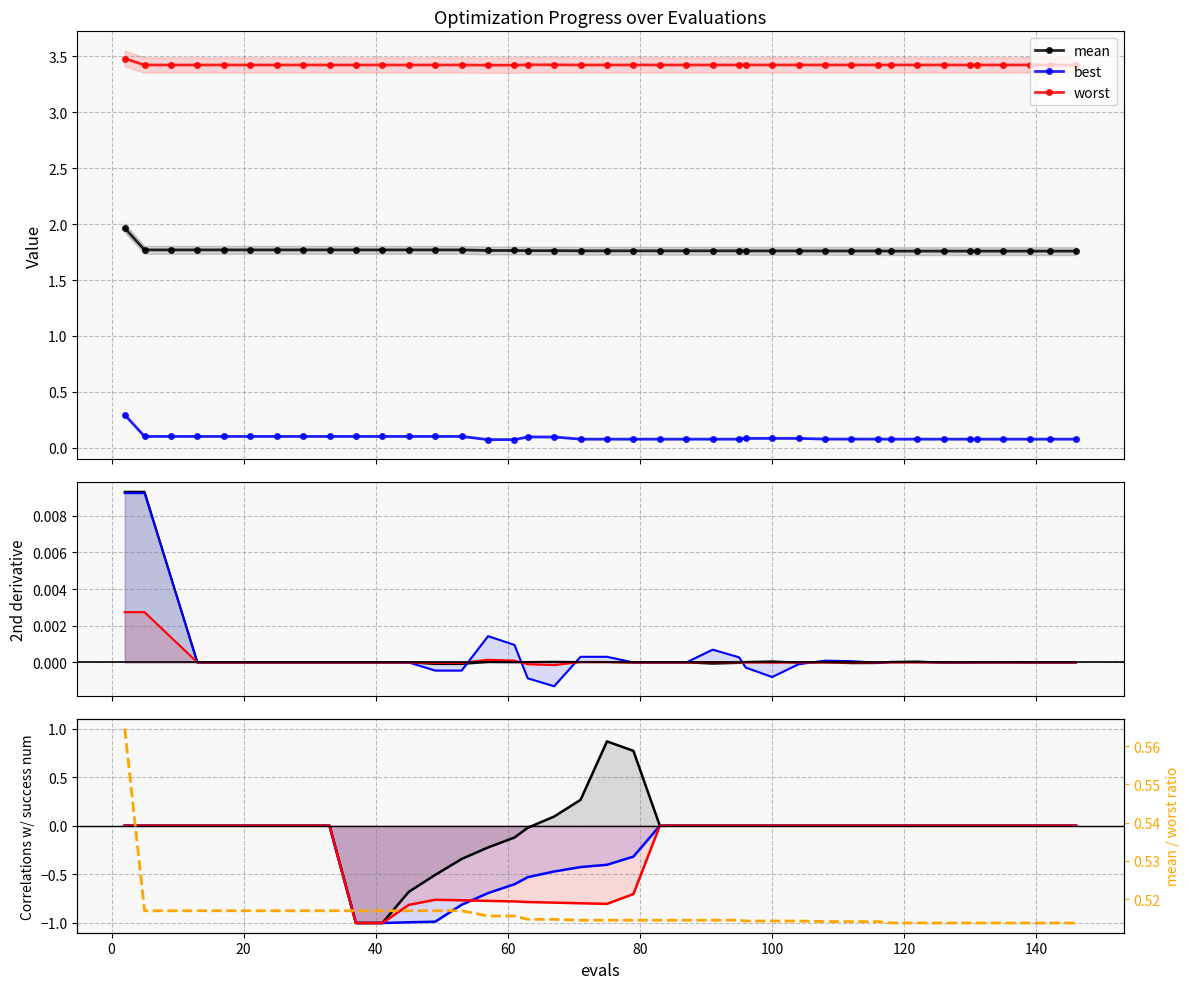

True or false: best and mean intersect in this chart.

False